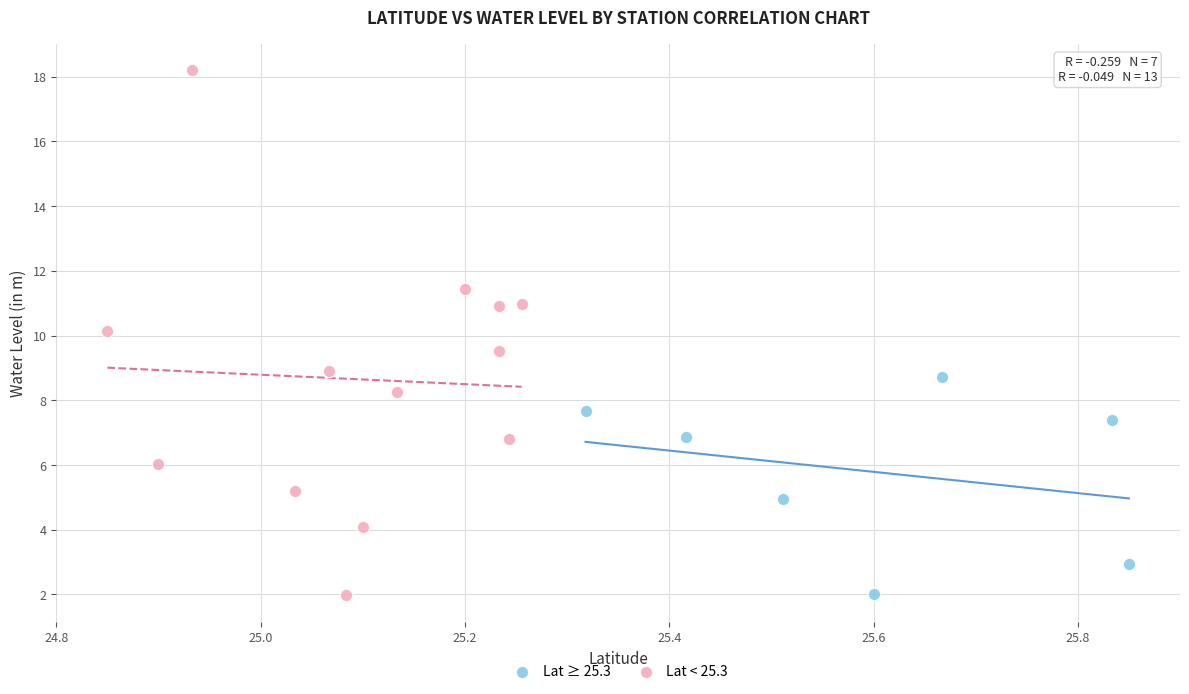

Which series has the largest Y range (max minus min)?

Lat < 25.3